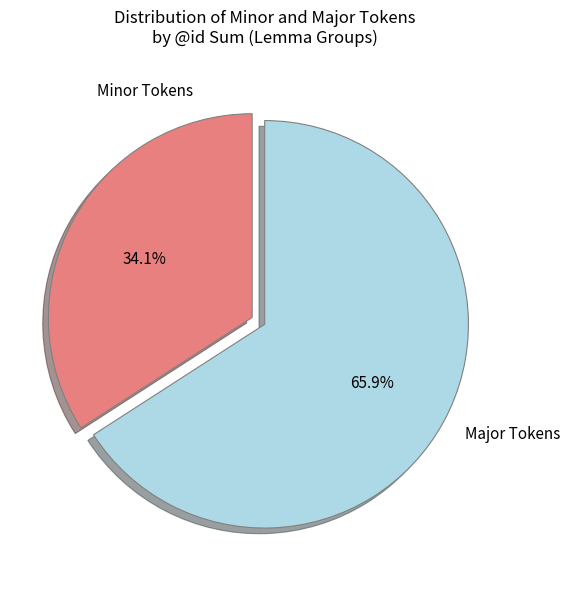

Rank the categories by value from highest to lowest.

Major Tokens, Minor Tokens